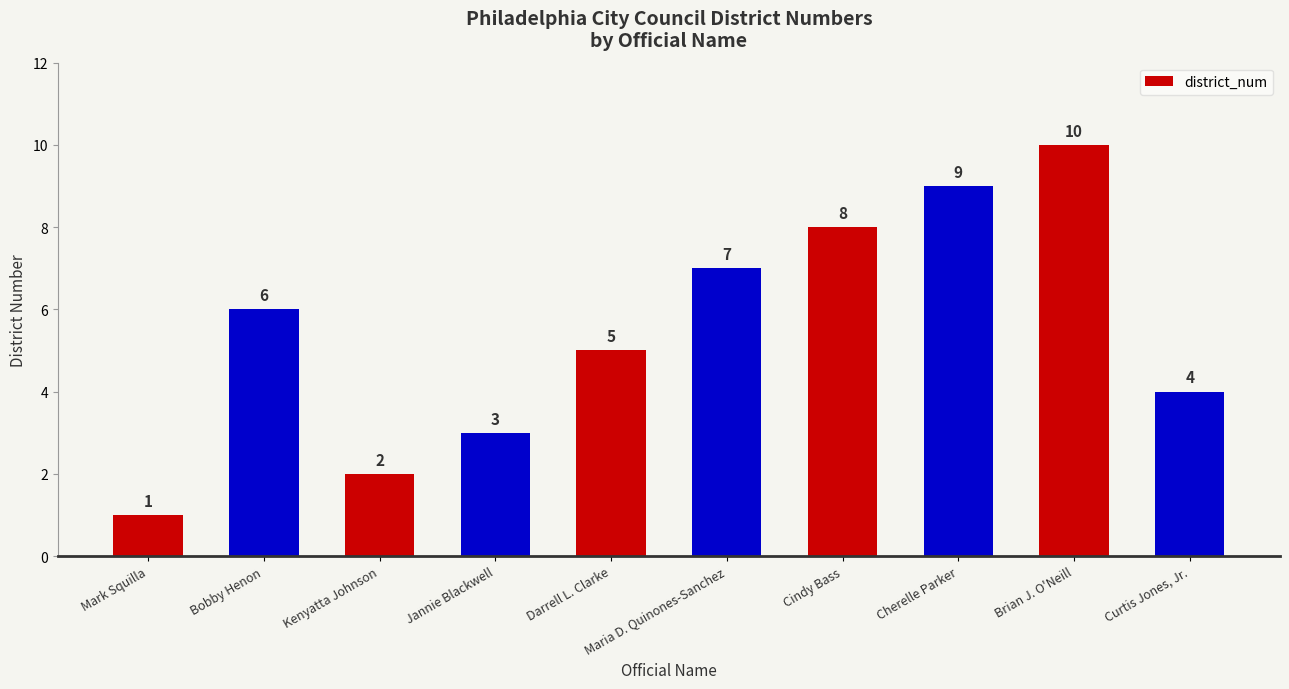

What is the label of the 3rd bar from the right?

Cherelle Parker